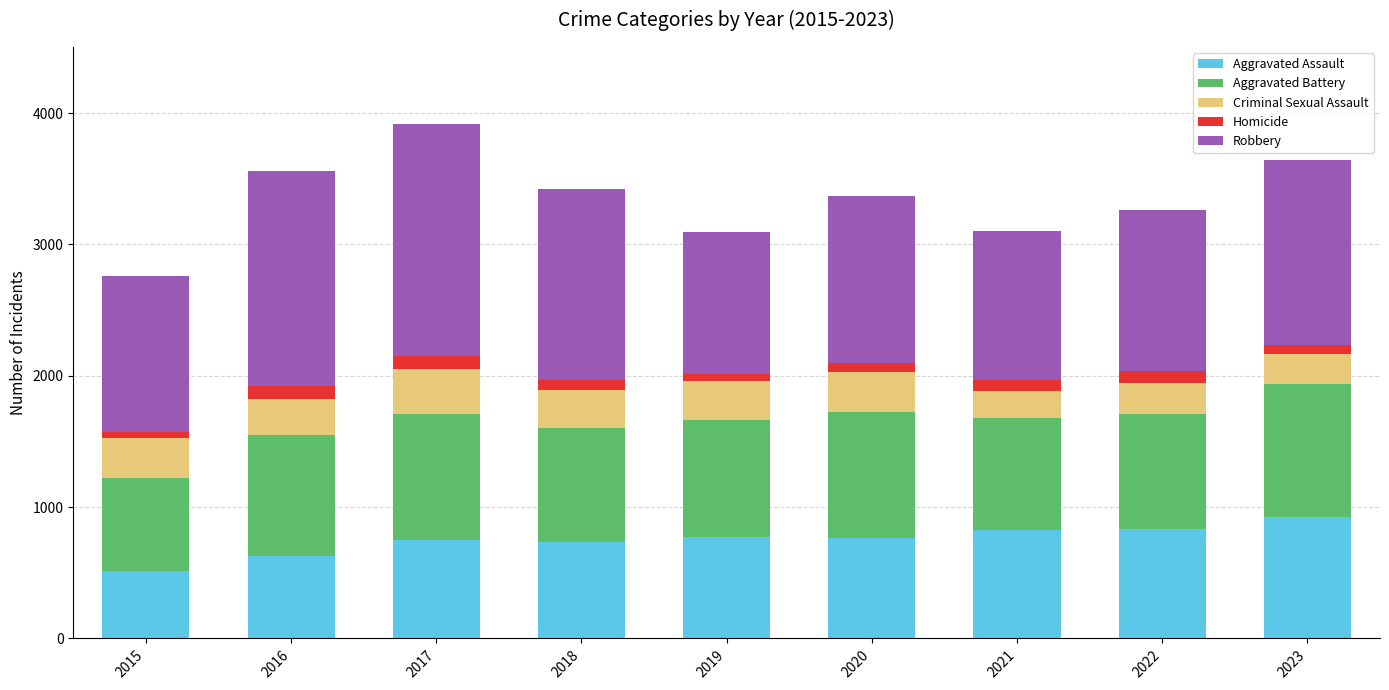

The Aggravated Assault series shows 927 at 2023. True or false?

True